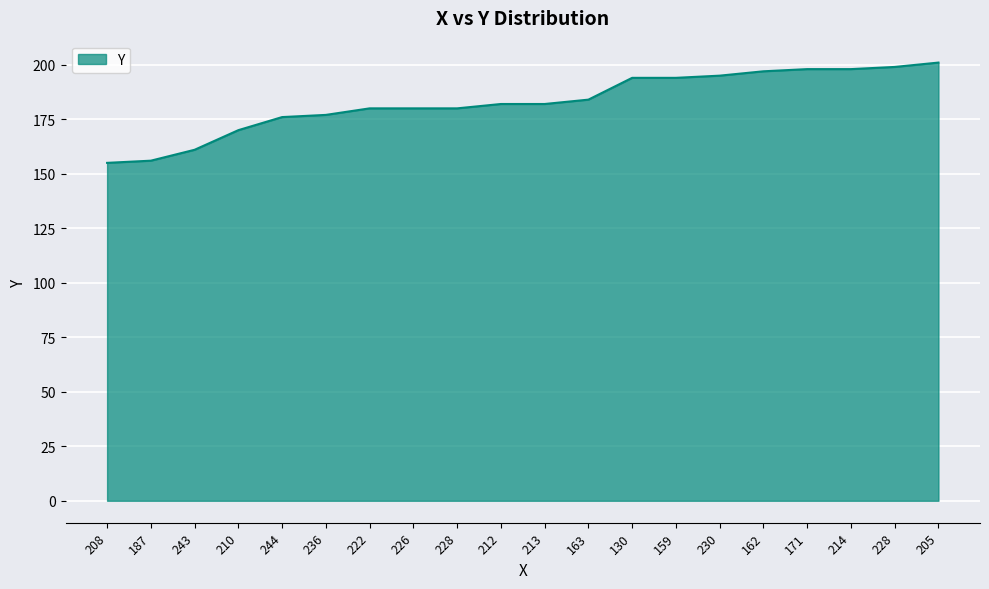

What is the difference between the second highest and minimum values?

44